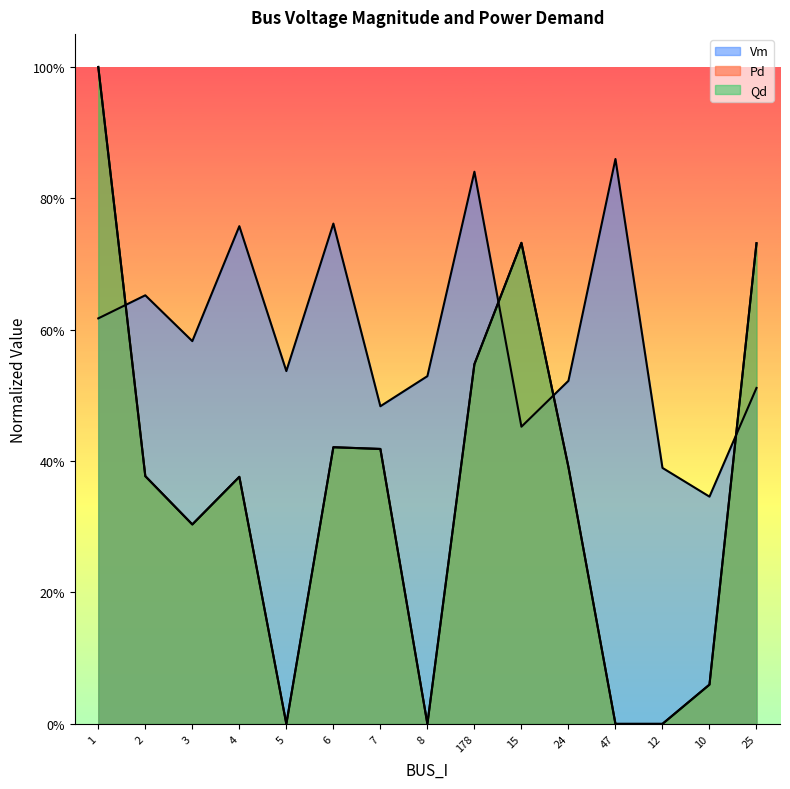

What is the value of the Pd point at the 7th from the left?

0.4